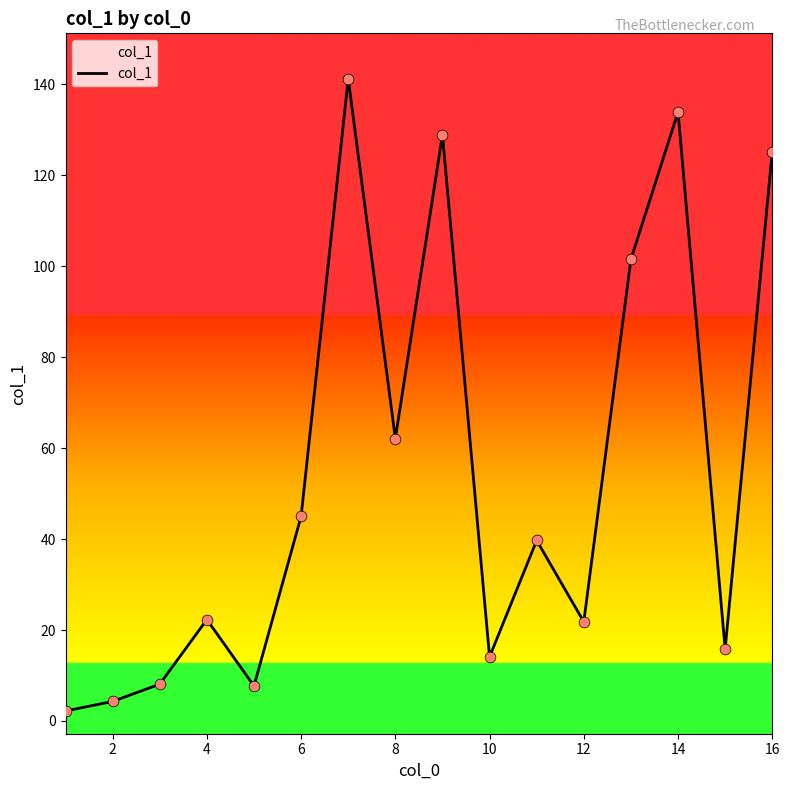

What is the difference between the maximum and minimum values?

139.0